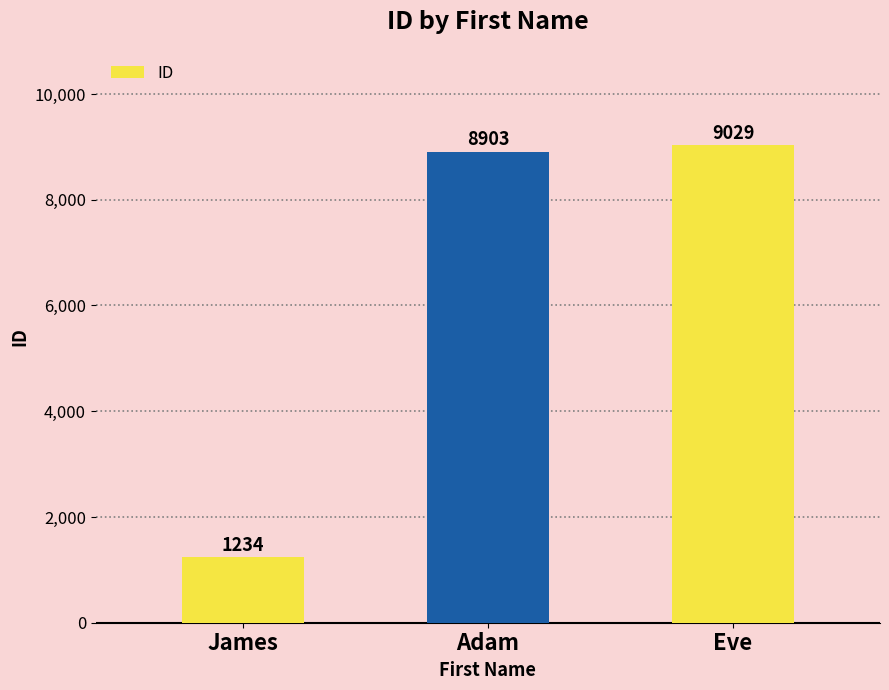

Reading left to right, list all the values displayed in this chart.

1234	8903	9029